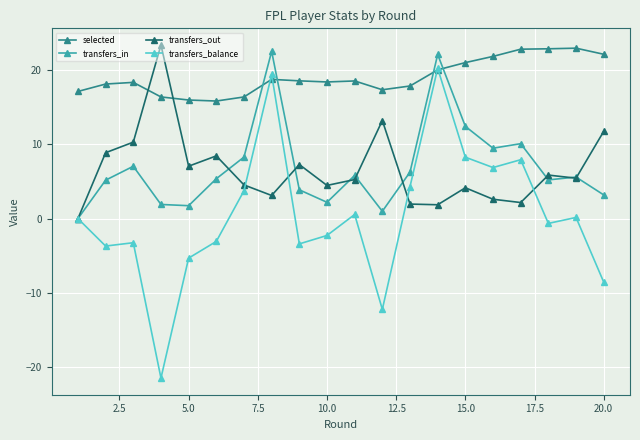

True or false: transfers_balance has more than 2 points higher than both neighbors.

True